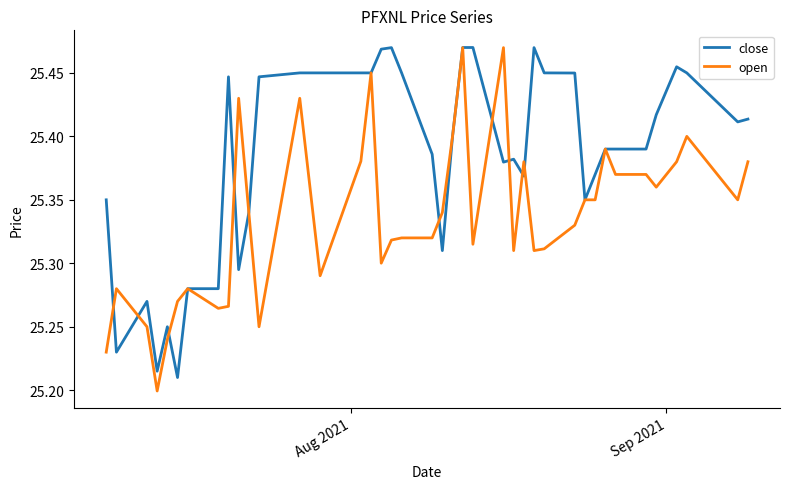

List the series in order of their overall mean, lowest first.

open, close